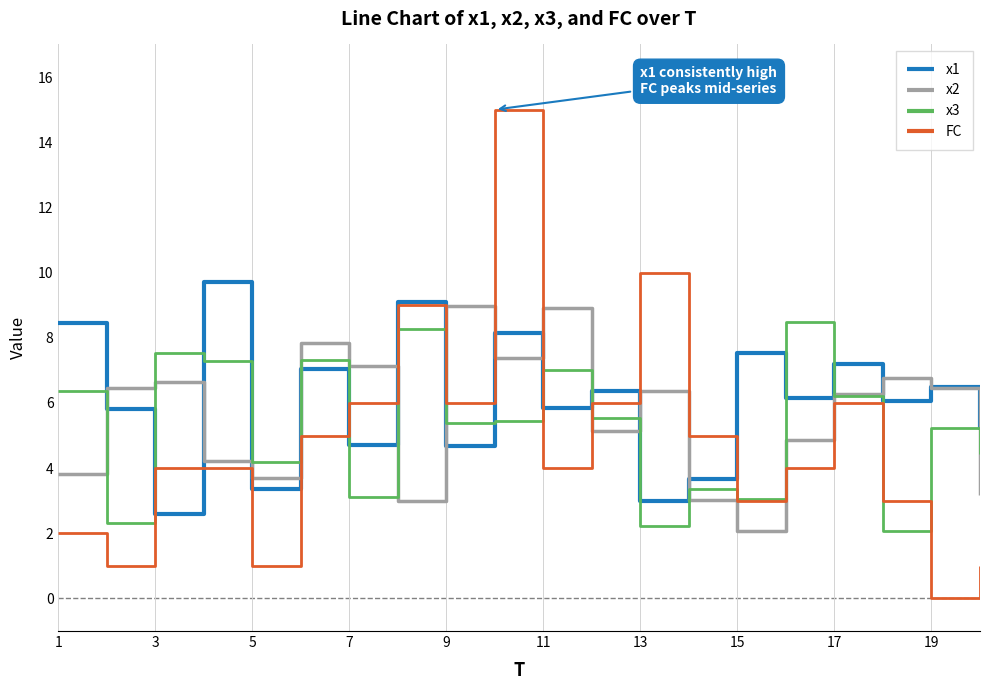

How many intersections are there between x3 and x1?

10